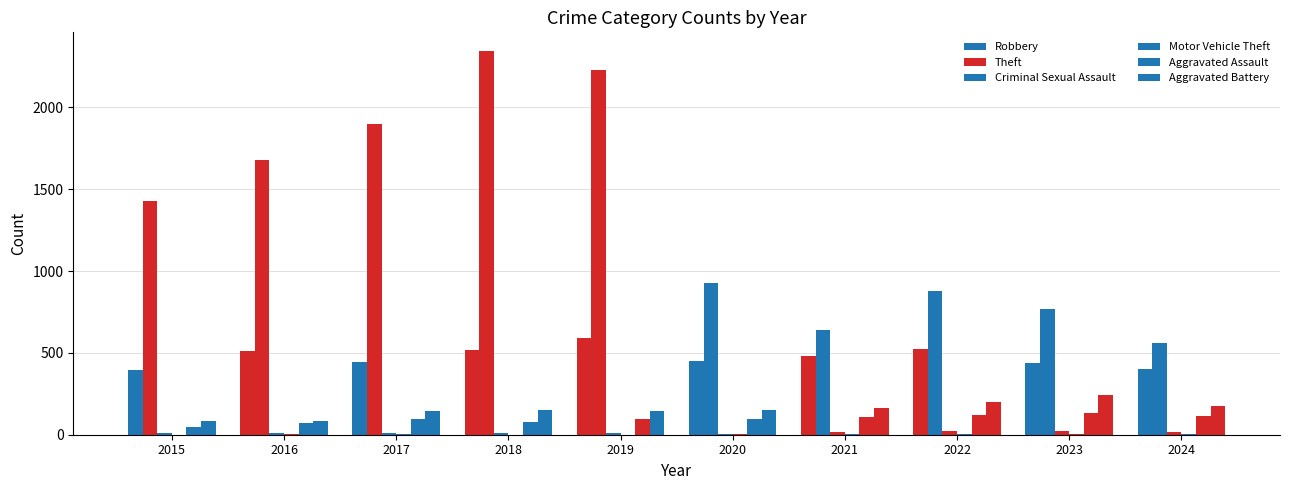

Reading left to right, transcribe all the data shown in this chart.

Robbery: 395	510	446	520	591	450	484	521	439	404
Theft: 1429	1676	1896	2342	2230	930	642	880	766	562
Criminal Sexual Assault: 12	8	8	11	8	3	14	24	22	19
Motor Vehicle Theft: 1	4	2	1	1	3	2	2	6	2
Aggravated Assault: 46	71	95	77	98	94	110	121	130	113
Aggravated Battery: 82	82	142	152	148	150	163	202	244	178